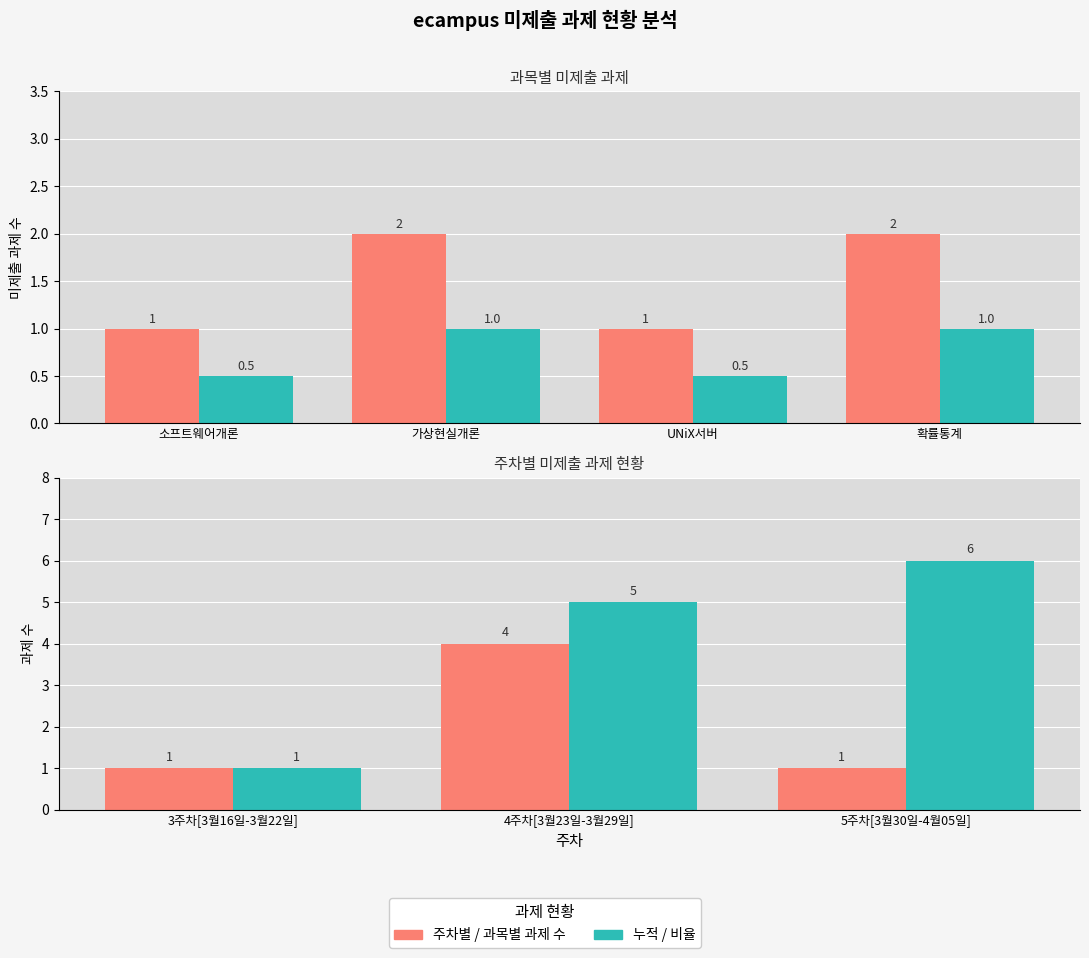

What is the label of the 5th bar from the left?

5주차[3월30일-4월05일]